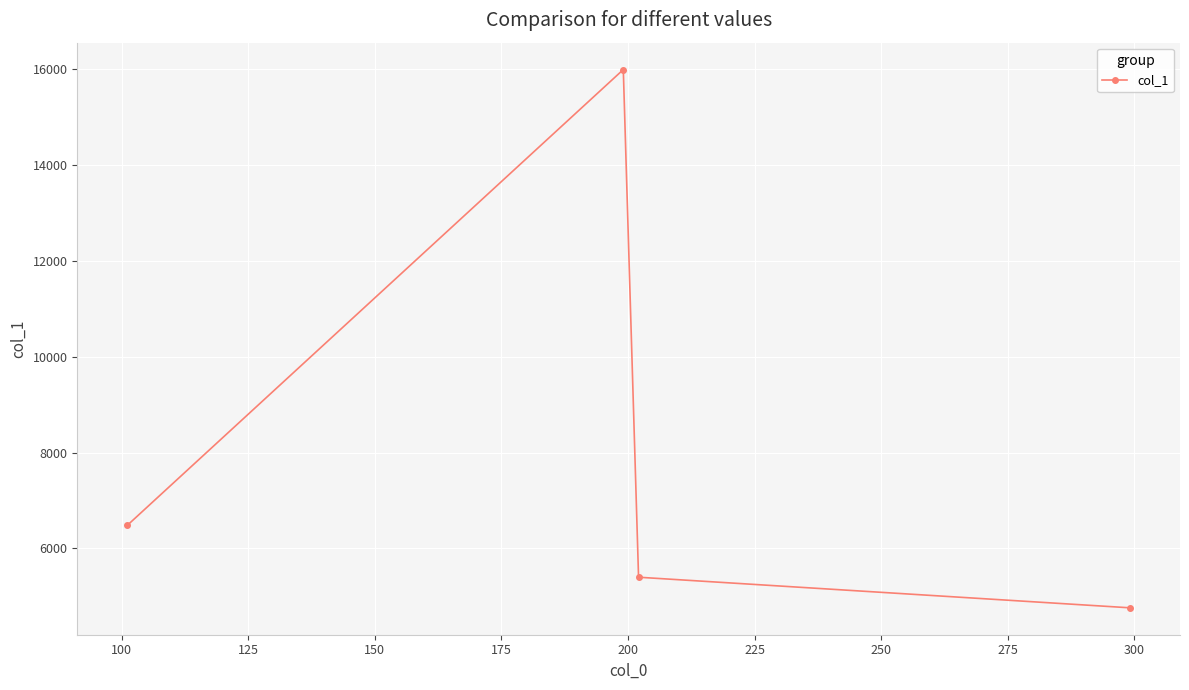

Reading left to right, extract all data points from this chart.

6484.8	15989.9	5400.3	4762.3